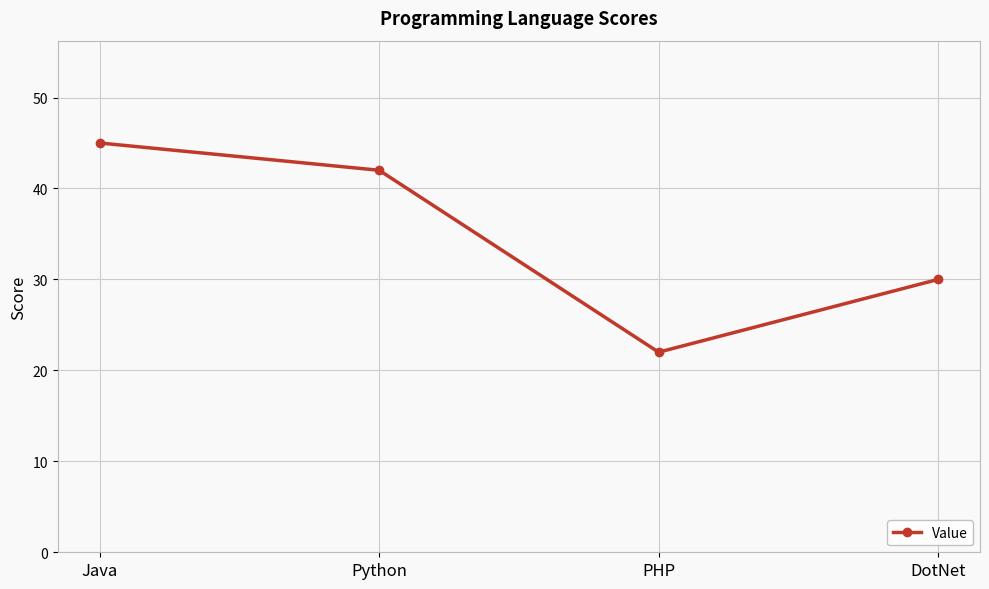

Which category has the highest value across all series?

Java